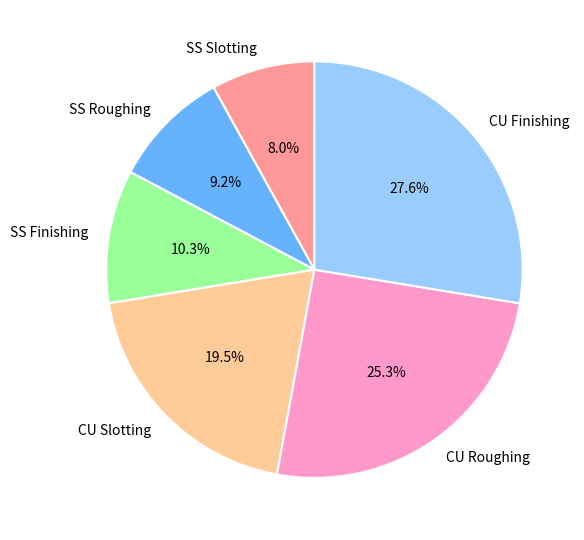

To the nearest percent, what is the combined percentage of SS Slotting and CU Slotting?

28%